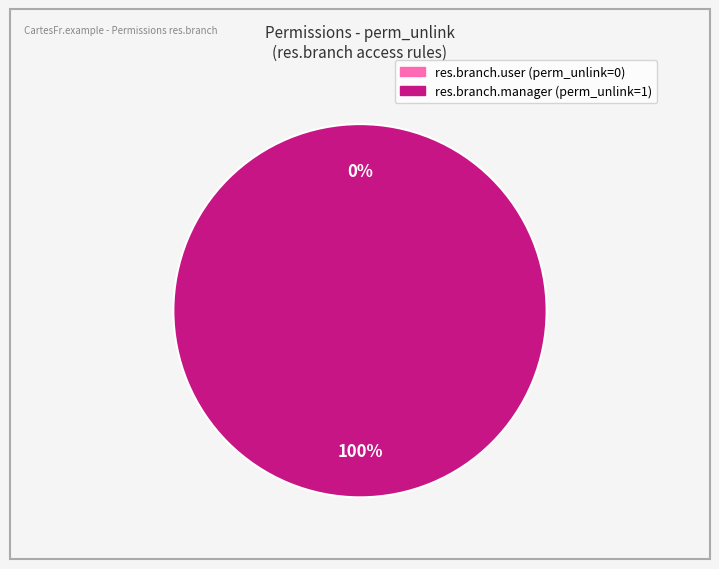

To the nearest percent, what percentage of the pie is access_res_branch_manager?

100%